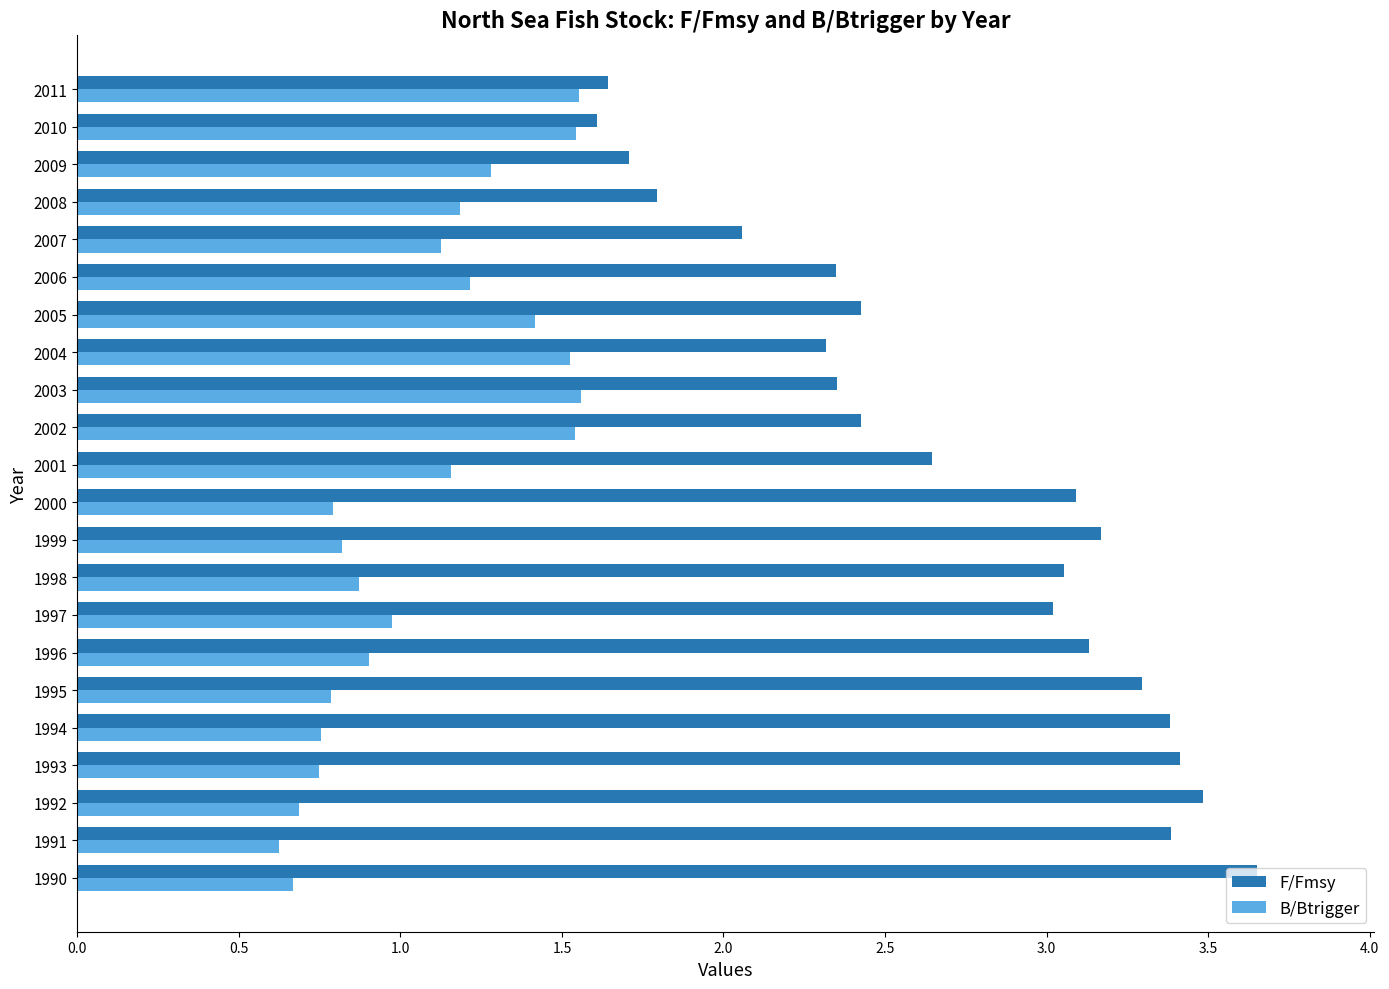

What is the approximate value of F/Fmsy at 2009?

1.7